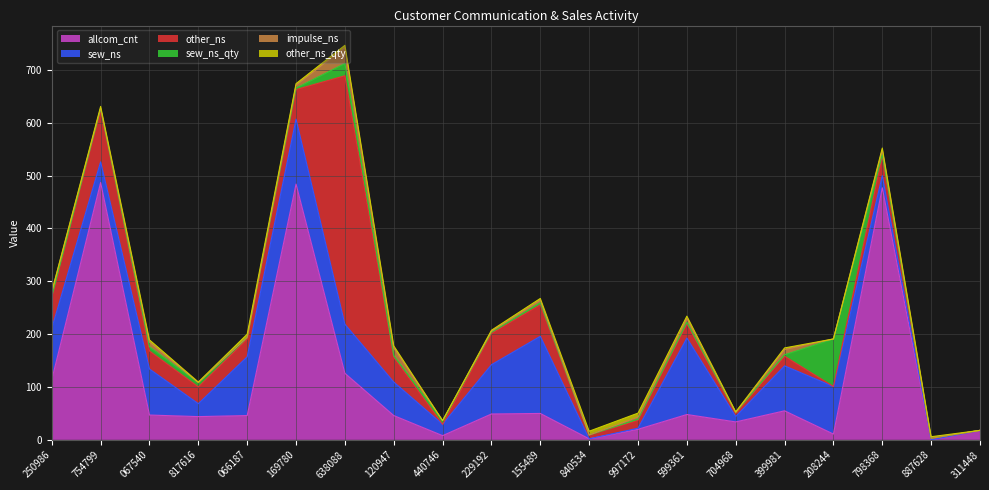

What is the total value across all series at 311448?

18.0